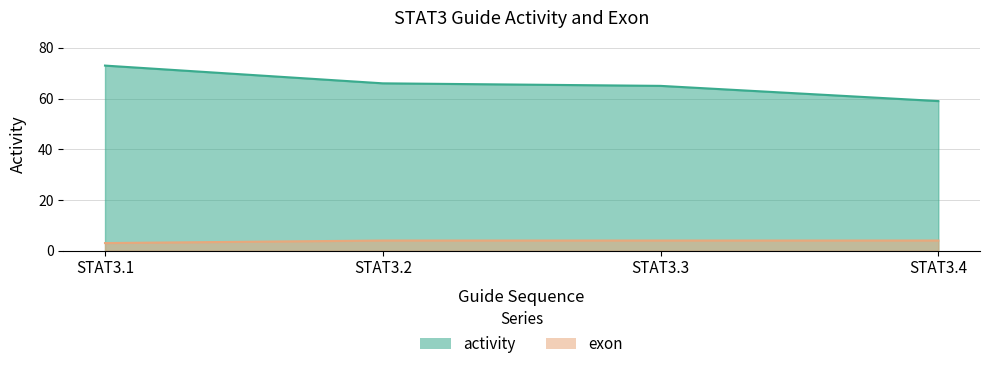

True or false: activity and exon intersect in this chart.

False